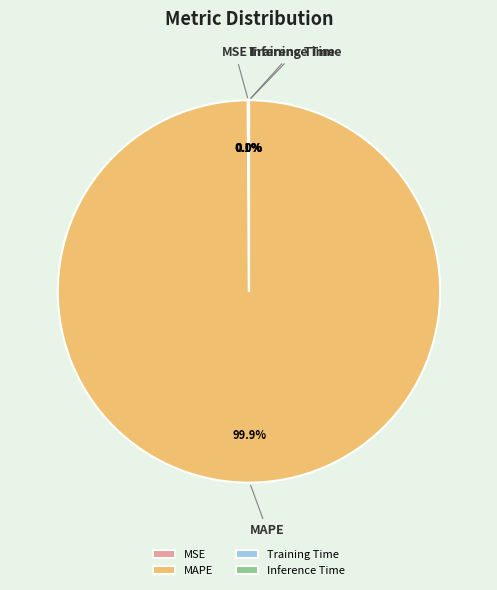

What is the largest slice in the pie chart?

MAPE